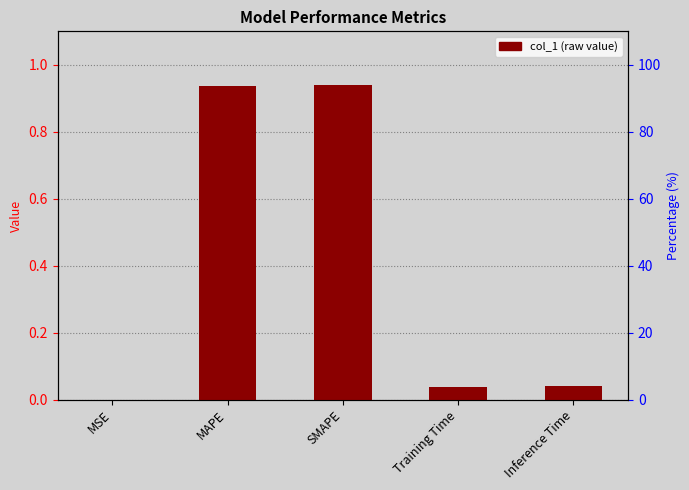

Which label corresponds to the largest value in the chart?

SMAPE